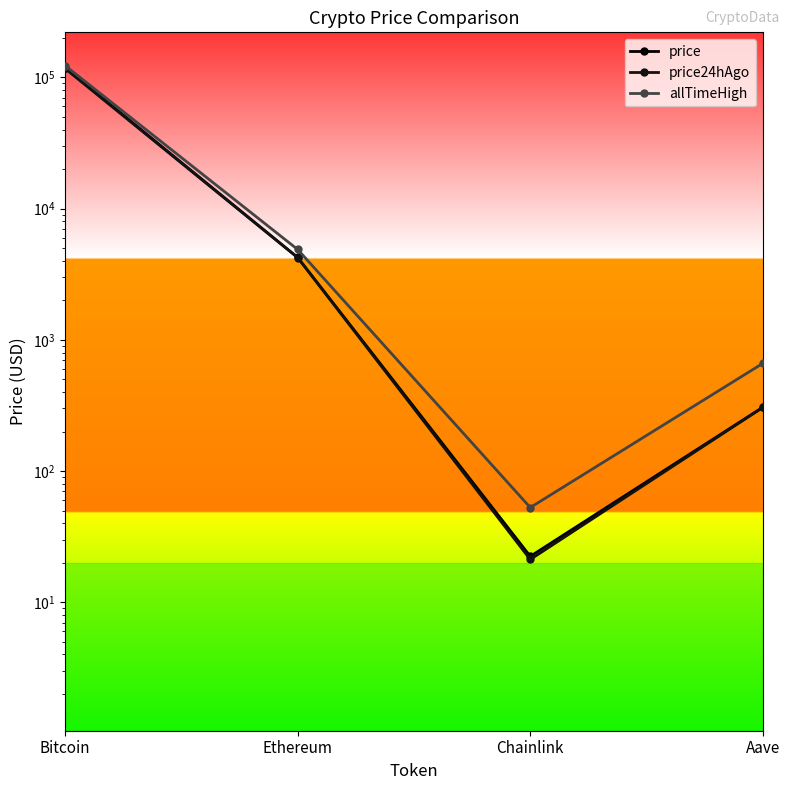

Reading left to right, list all the values displayed in this chart.

price: Bitcoin=118642.0	Ethereum=4237.9	Chainlink=22.4	Aave=306.4
price24hAgo: Bitcoin=116726.0	Ethereum=4228.9	Chainlink=21.2	Aave=305.2
allTimeHigh: Bitcoin=122838.0	Ethereum=4878.3	Chainlink=52.7	Aave=661.7